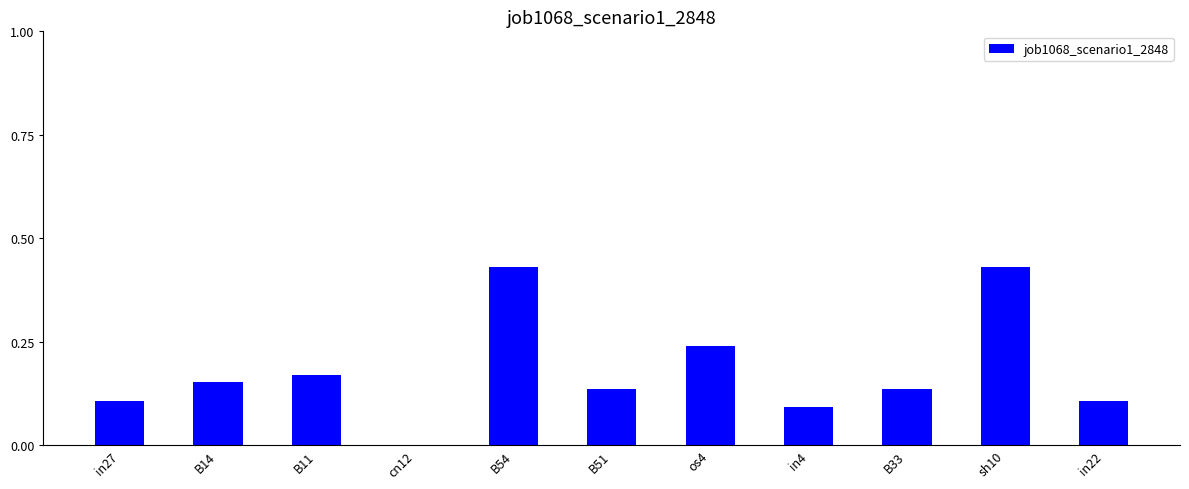

Between in22 and B11, which is larger?

B11